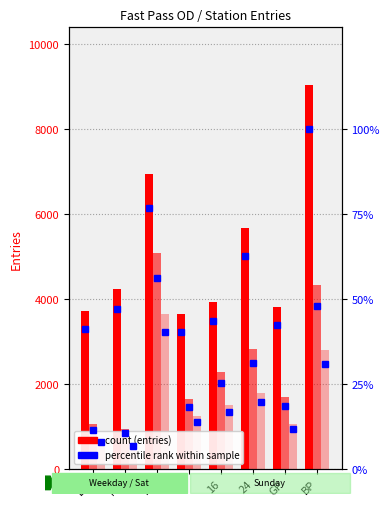

How many distinct data groups are displayed?

6